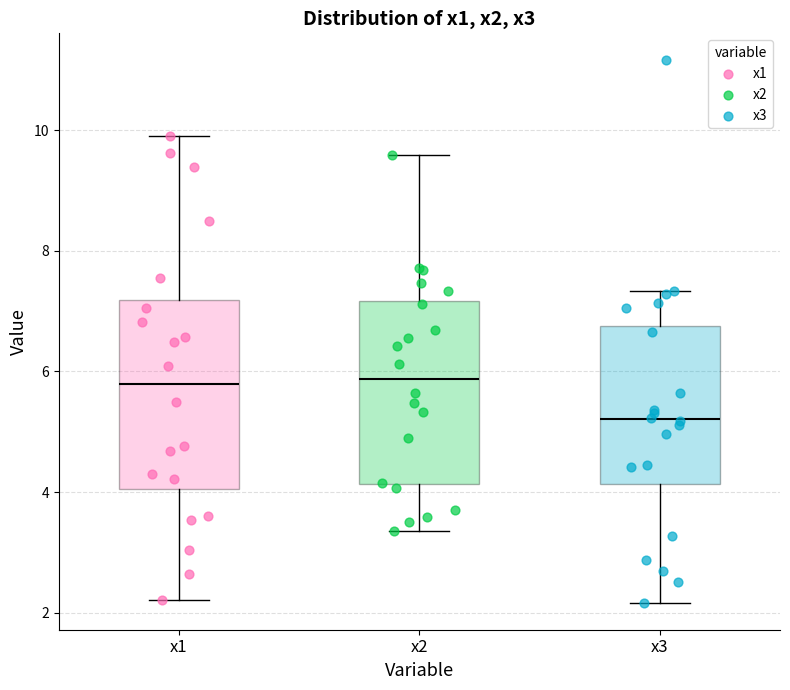

Reading left to right, transcribe this box plot: for each box, give where its median line is, the range the box spans, and where its two whiskers end, as read against the y-axis. The values are not printed on the chart, so give them approximately, as read against the axis.

x1: median 5.8, box 4.0 to 7.2, whiskers 2.2 to 10.0
x2: median 5.8, box 4.2 to 7.2, whiskers 3.4 to 9.6
x3: median 5.2, box 4.2 to 6.8, whiskers 2.2 to 7.4